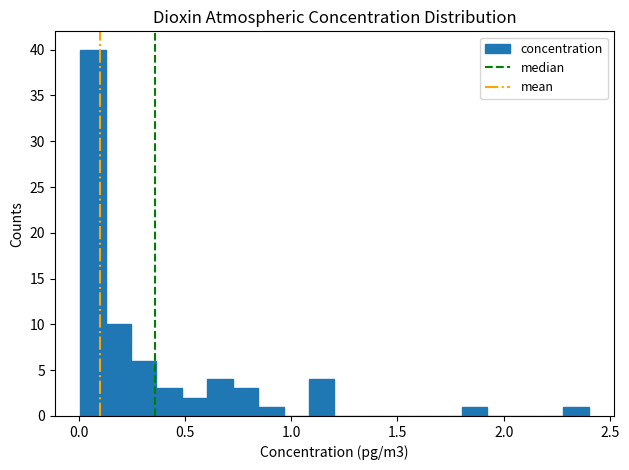

Around what value on the x-axis is the tallest bar? Give the approximate position of its centre, as read against the axis.

0.05